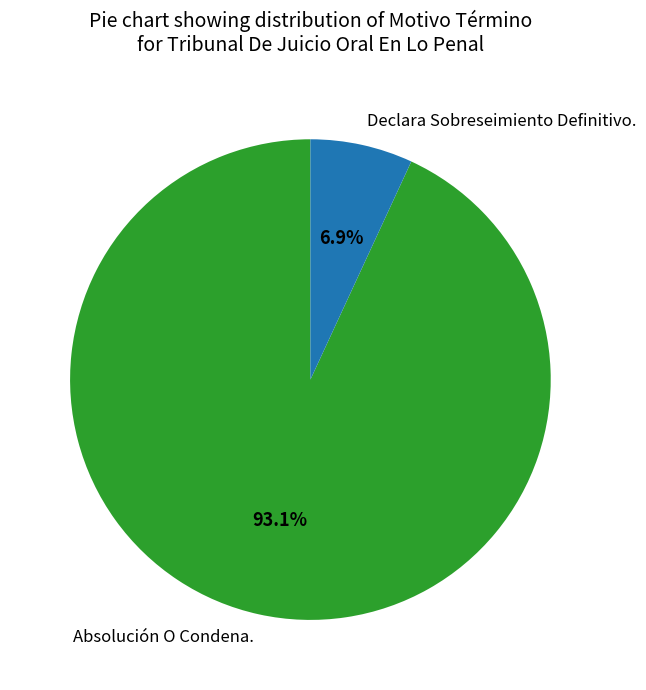

To the nearest percent, what portion does Absolución O Condena. represent?

93%